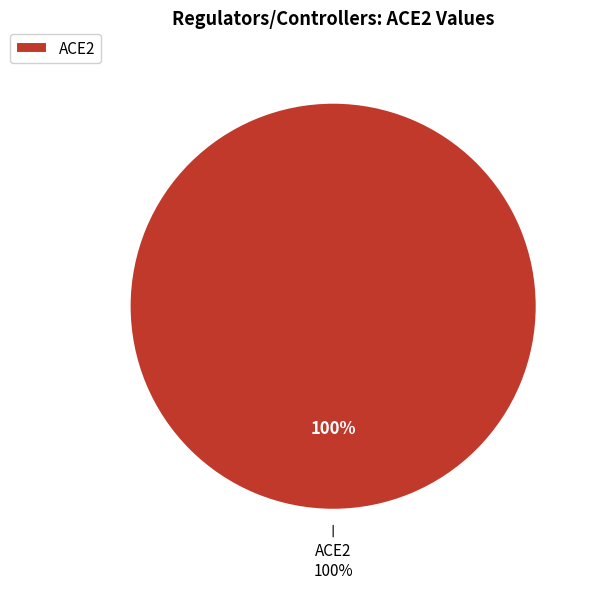

Which category has the biggest portion of the pie?

ACE2